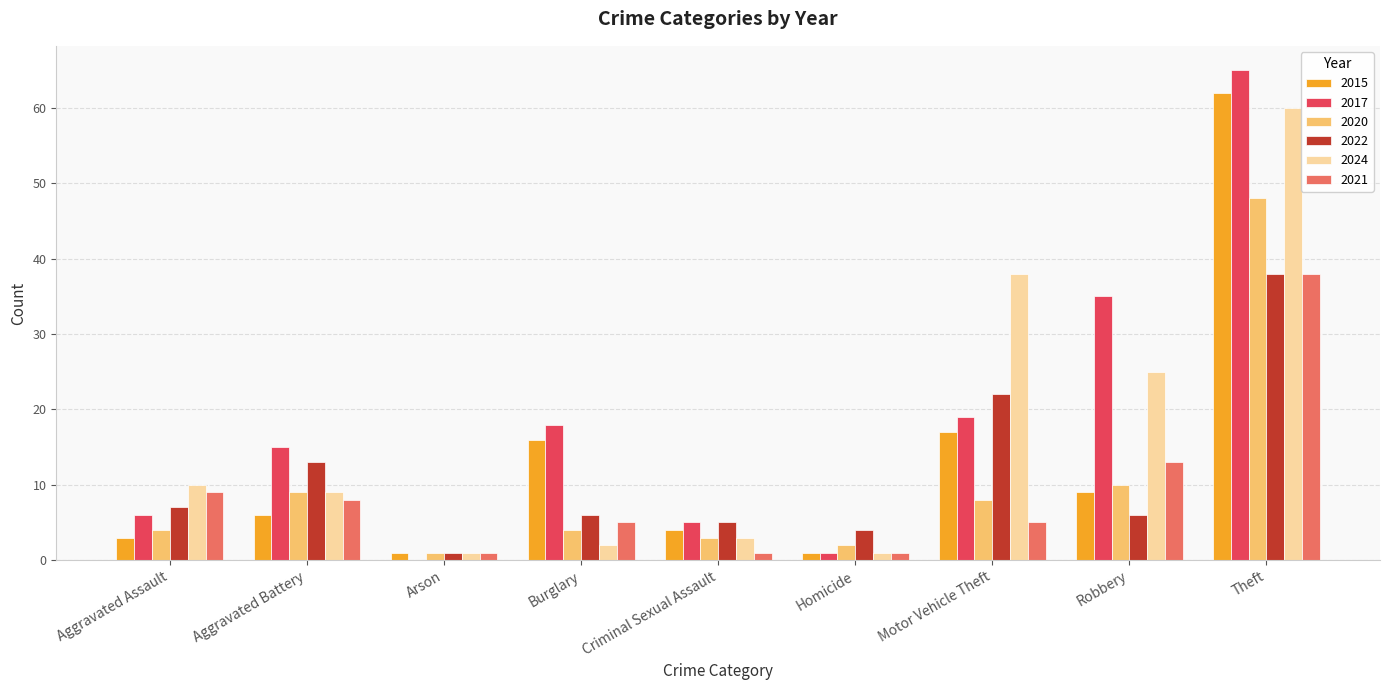

At which label does 2017 reach its peak?

Theft